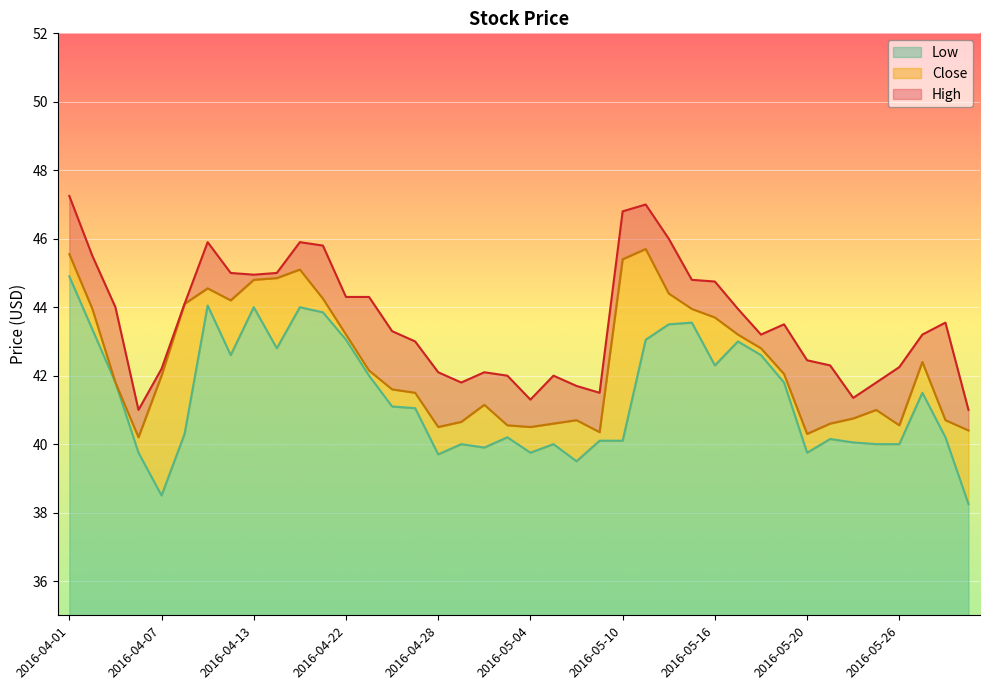

Reading left to right, what are all the values shown in this chart?

Close: 2016-04-01=45.5	2016-04-04=44.0	2016-04-05=41.8	2016-04-06=40.2	2016-04-07=42.0	2016-04-08=44.1	2016-04-11=44.5	2016-04-12=44.2	2016-04-13=44.8	2016-04-18=44.8	2016-04-20=45.1	2016-04-21=44.2	2016-04-22=43.2	2016-04-25=42.2	2016-04-26=41.6	2016-04-27=41.5	2016-04-28=40.5	2016-04-29=40.7	2016-05-02=41.2	2016-05-03=40.5	2016-05-04=40.5	2016-05-05=40.6	2016-05-06=40.7	2016-05-09=40.3	2016-05-10=45.4	2016-05-11=45.7	2016-05-12=44.4	2016-05-13=44.0	2016-05-16=43.7	2016-05-17=43.2	2016-05-18=42.8	2016-05-19=42.0	2016-05-20=40.3	2016-05-23=40.6	2016-05-24=40.8	2016-05-25=41.0	2016-05-26=40.5	2016-05-27=42.4	2016-05-30=40.7	2016-05-31=40.4
High: 2016-04-01=47.2	2016-04-04=45.5	2016-04-05=44.0	2016-04-06=41.0	2016-04-07=42.2	2016-04-08=44.1	2016-04-11=45.9	2016-04-12=45.0	2016-04-13=45.0	2016-04-18=45.0	2016-04-20=45.9	2016-04-21=45.8	2016-04-22=44.3	2016-04-25=44.3	2016-04-26=43.3	2016-04-27=43.0	2016-04-28=42.1	2016-04-29=41.8	2016-05-02=42.1	2016-05-03=42.0	2016-05-04=41.3	2016-05-05=42.0	2016-05-06=41.7	2016-05-09=41.5	2016-05-10=46.8	2016-05-11=47.0	2016-05-12=46.0	2016-05-13=44.8	2016-05-16=44.8	2016-05-17=44.0	2016-05-18=43.2	2016-05-19=43.5	2016-05-20=42.5	2016-05-23=42.3	2016-05-24=41.3	2016-05-25=41.8	2016-05-26=42.2	2016-05-27=43.2	2016-05-30=43.5	2016-05-31=41.0
Low: 2016-04-01=44.9	2016-04-04=43.3	2016-04-05=41.8	2016-04-06=39.8	2016-04-07=38.5	2016-04-08=40.3	2016-04-11=44.0	2016-04-12=42.6	2016-04-13=44.0	2016-04-18=42.8	2016-04-20=44.0	2016-04-21=43.8	2016-04-22=43.0	2016-04-25=42.0	2016-04-26=41.1	2016-04-27=41.0	2016-04-28=39.7	2016-04-29=40.0	2016-05-02=39.9	2016-05-03=40.2	2016-05-04=39.8	2016-05-05=40.0	2016-05-06=39.5	2016-05-09=40.1	2016-05-10=40.1	2016-05-11=43.0	2016-05-12=43.5	2016-05-13=43.5	2016-05-16=42.3	2016-05-17=43.0	2016-05-18=42.6	2016-05-19=41.8	2016-05-20=39.8	2016-05-23=40.2	2016-05-24=40.0	2016-05-25=40.0	2016-05-26=40.0	2016-05-27=41.5	2016-05-30=40.2	2016-05-31=38.2